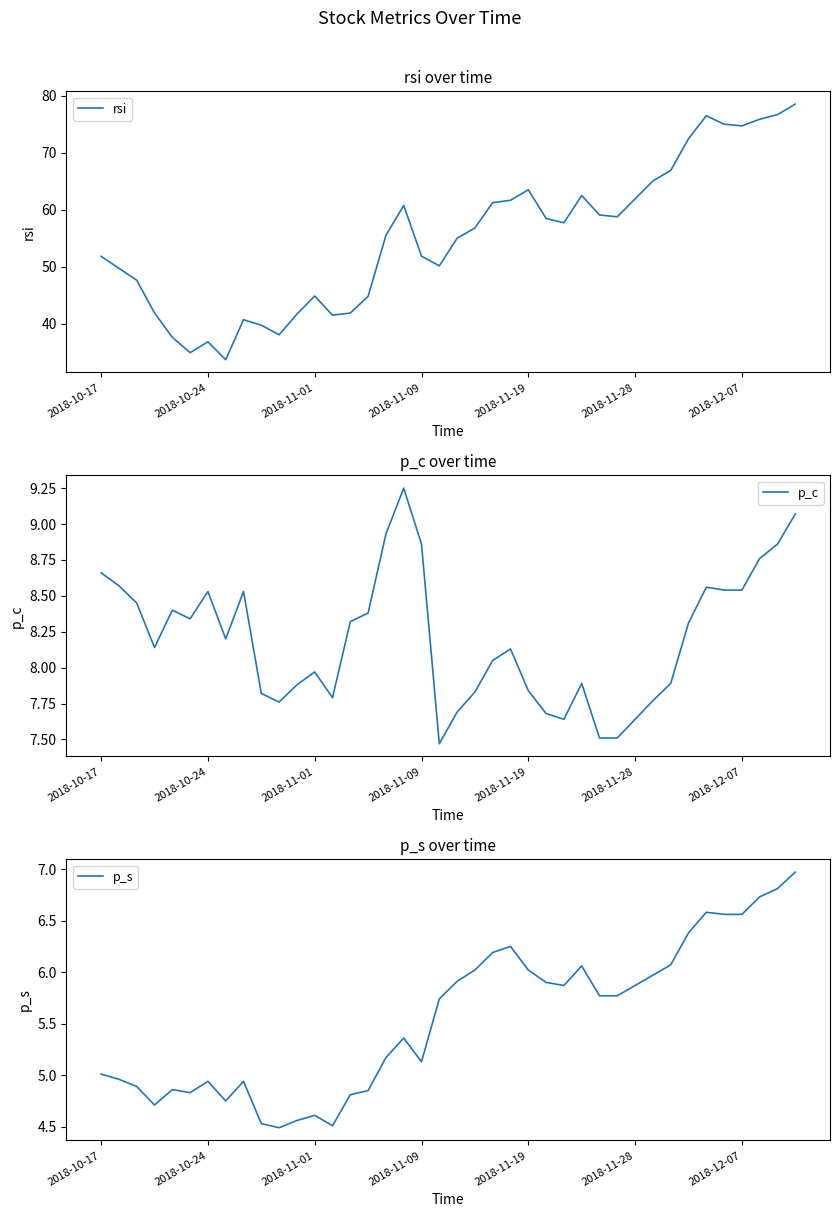

Reading left to right, extract all data points from this chart.

rsi: 51.8	49.7	47.6	41.9	37.6	35.0	36.9	33.7	40.7	39.8	38.1	41.7	44.9	41.5	41.9	44.8	55.5	60.8	51.9	50.2	55.0	56.8	61.2	61.6	63.5	58.5	57.7	62.5	59.1	58.8	61.9	65.0	66.9	72.4	76.5	75.0	74.7	75.8	76.7	78.5
p_c: 8.7	8.6	8.4	8.1	8.4	8.3	8.5	8.2	8.5	7.8	7.8	7.9	8.0	7.8	8.3	8.4	8.9	9.2	8.9	7.5	7.7	7.8	8.1	8.1	7.8	7.7	7.6	7.9	7.5	7.5	7.6	7.8	7.9	8.3	8.6	8.5	8.5	8.8	8.9	9.1
p_s: 5.0	5.0	4.9	4.7	4.9	4.8	4.9	4.8	4.9	4.5	4.5	4.6	4.6	4.5	4.8	4.8	5.2	5.4	5.1	5.7	5.9	6.0	6.2	6.2	6.0	5.9	5.9	6.1	5.8	5.8	5.9	6.0	6.1	6.4	6.6	6.6	6.6	6.7	6.8	7.0